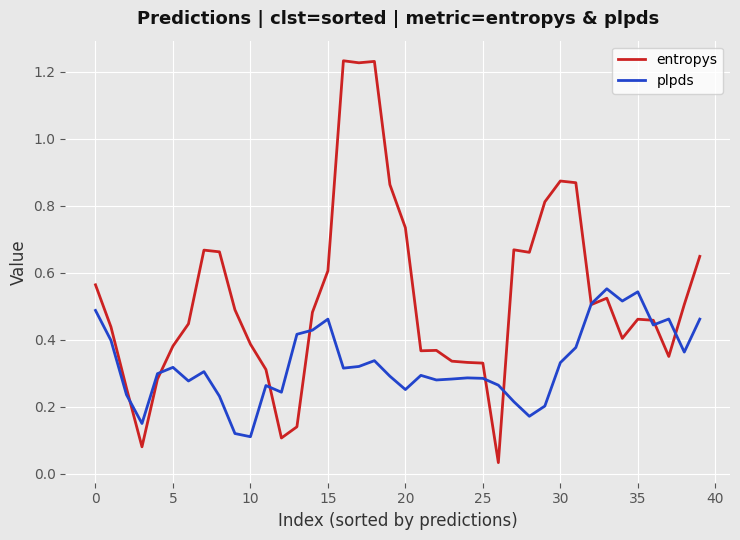

List the series in order of their overall mean, lowest first.

plpds, entropys